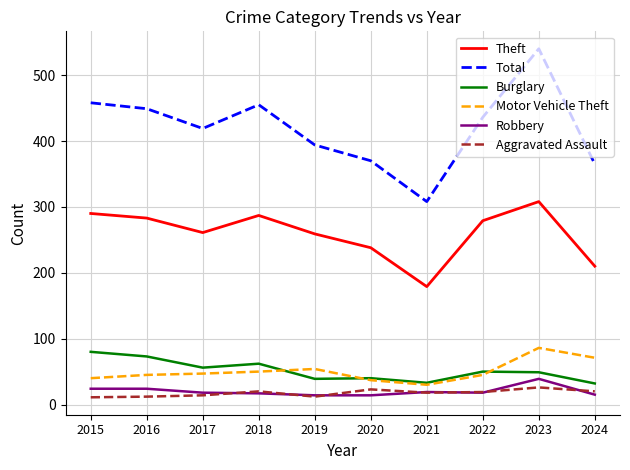

How many lines are shown in the chart?

6